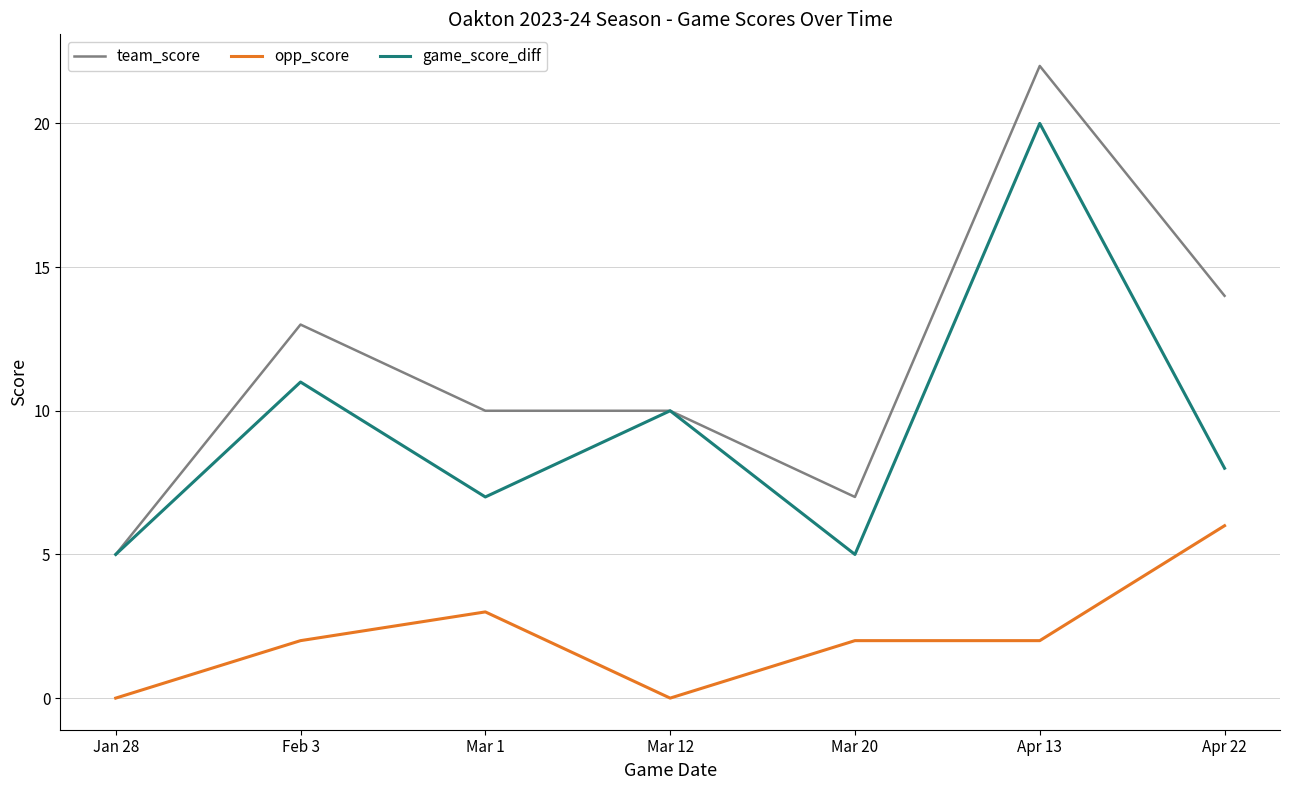

Reading right to left, what are all the values shown in this chart?

team_score: Apr 22=14	Apr 13=22	Mar 20=7	Mar 12=10	Mar 1=10	Feb 3=13	Jan 28=5
opp_score: Apr 22=6	Apr 13=2	Mar 20=2	Mar 12=0	Mar 1=3	Feb 3=2	Jan 28=0
game_score_diff: Apr 22=8	Apr 13=20	Mar 20=5	Mar 12=10	Mar 1=7	Feb 3=11	Jan 28=5